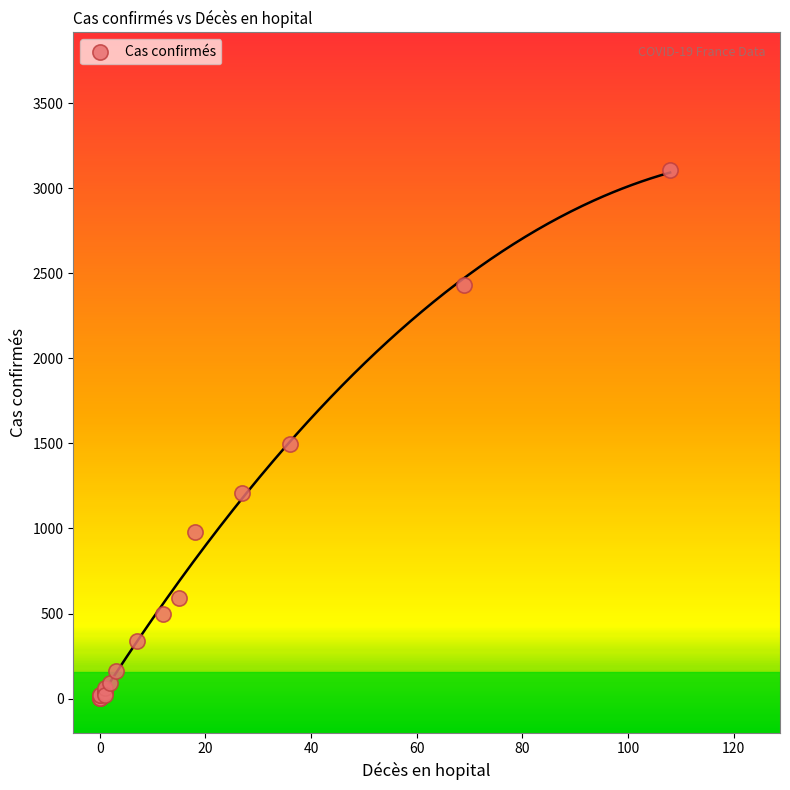

What Y value in the scatter plot is closest to 1553?

1497